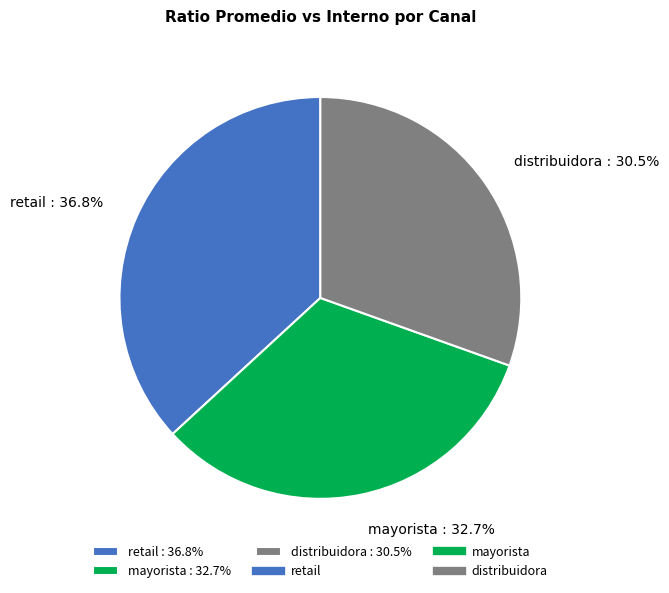

How much of the chart is everything except distribuidora?

69.5%